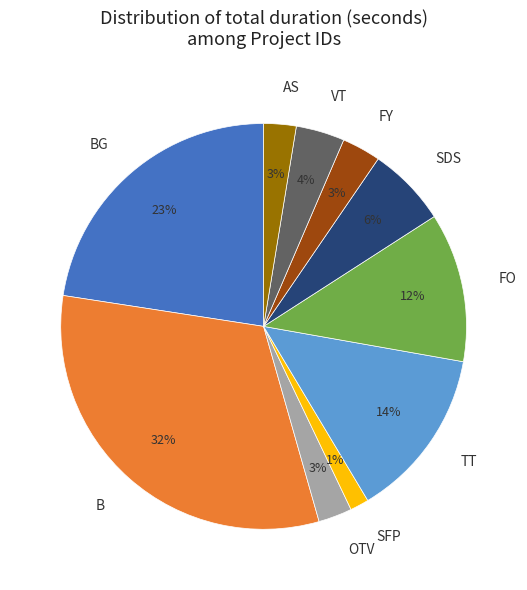

Which category has the smallest portion of the pie?

SFP